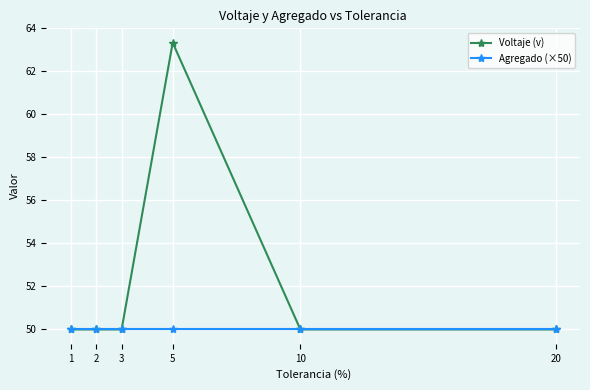

Reading left to right, list all the values displayed in this chart.

Voltaje (v): 1=50.0	2=50.0	3=50.0	5=63.3	10=50.0	20=50.0
Agregado (×50): 1=50.0	2=50.0	3=50.0	5=50.0	10=50.0	20=50.0